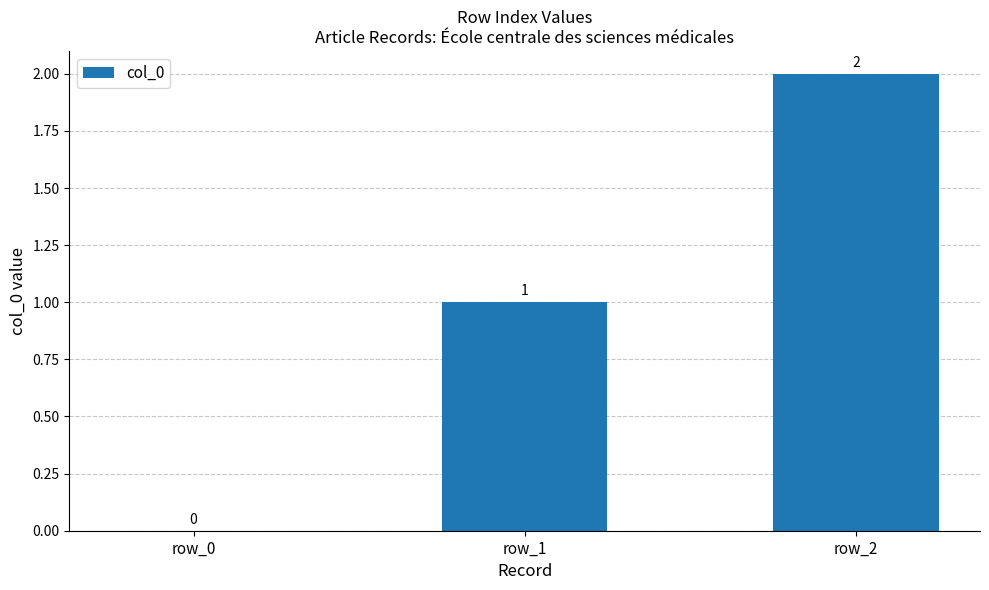

How many values are between 0 and 2?

3